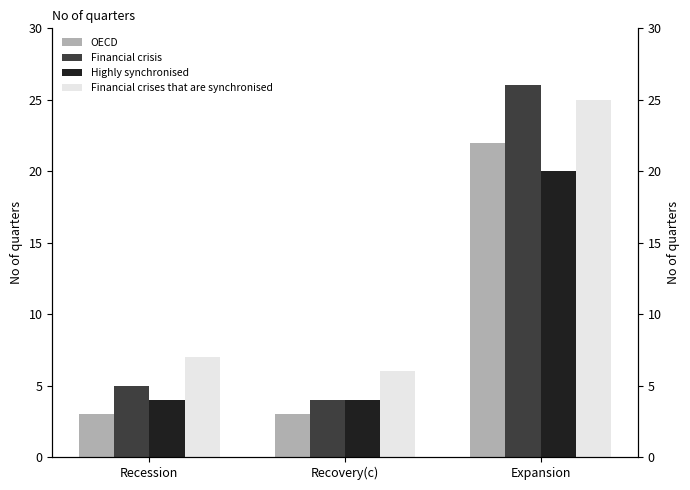

What is the total value across all series at Expansion?

93